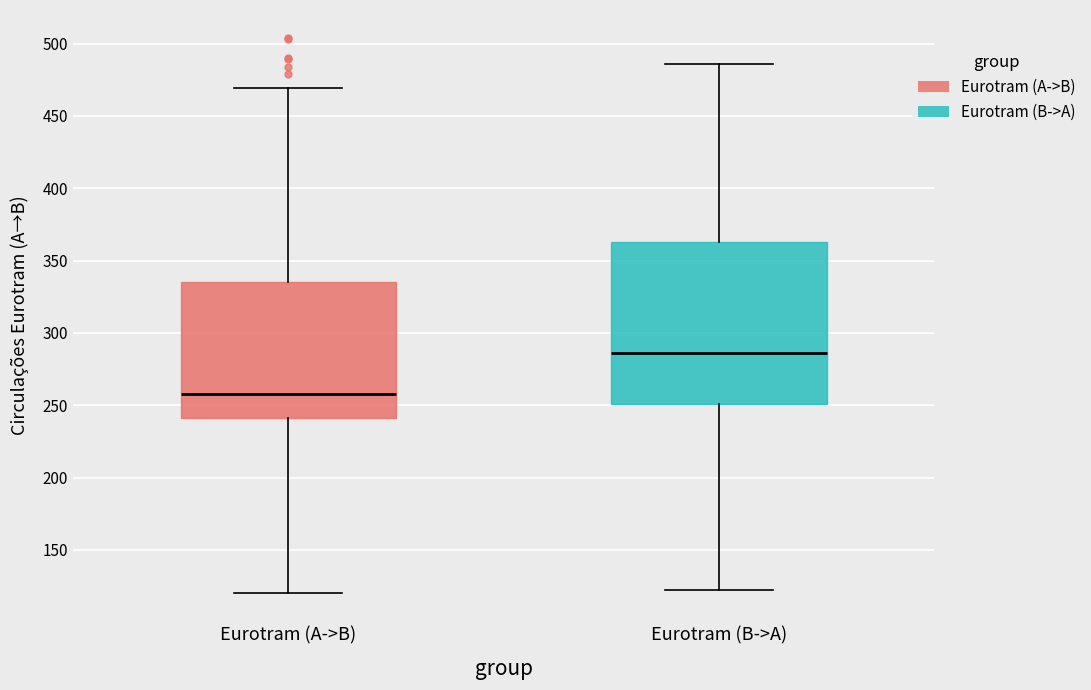

Which box has the lowest median line?

Eurotram (A->B)